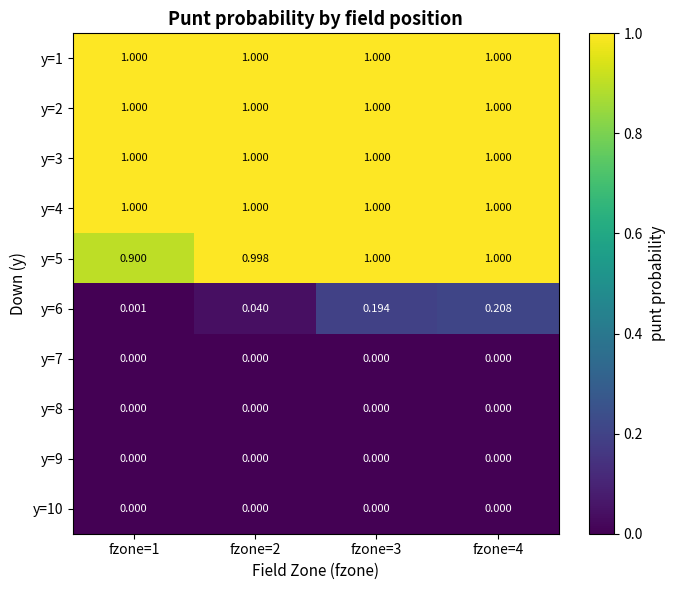

Is the value of y=6 at fzone=2 greater than the value of y=1 at fzone=1?

No